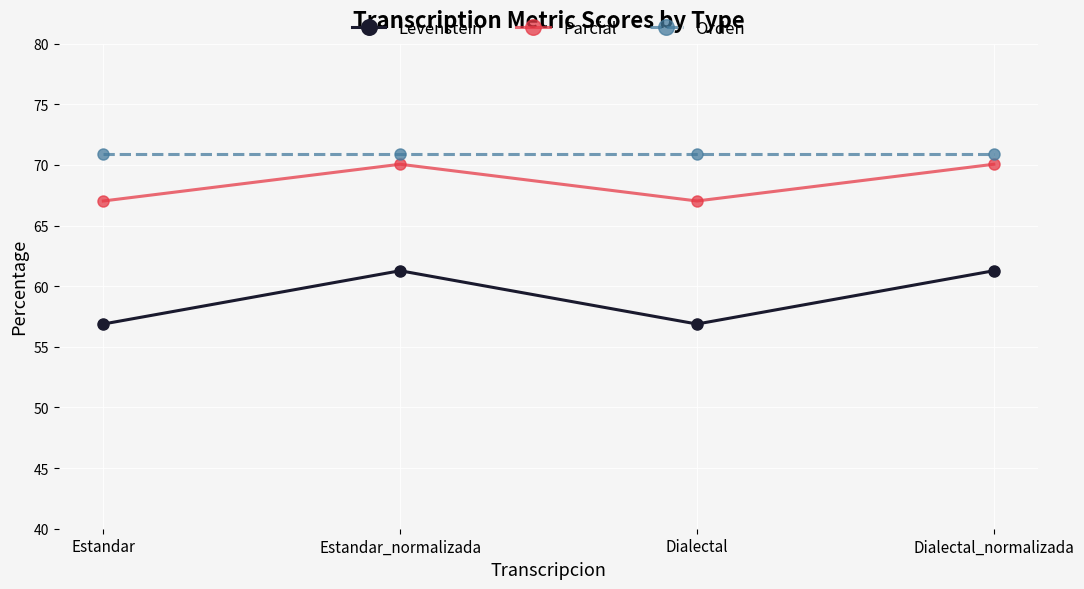

What is the minimum value for Levenstein?

56.9